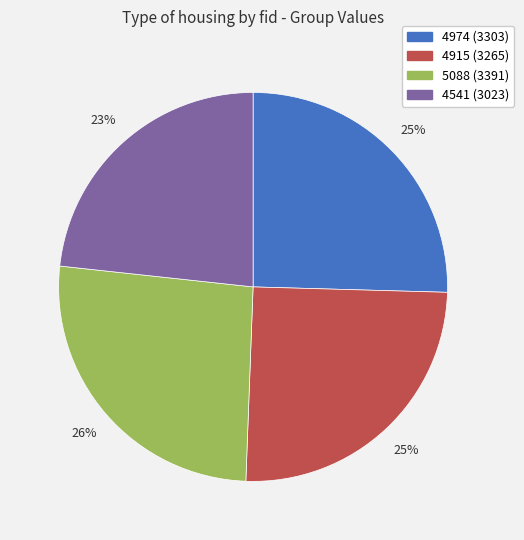

What is the ratio of the value at 5088 (3391) to the value at 4541 (3023)?

1.1